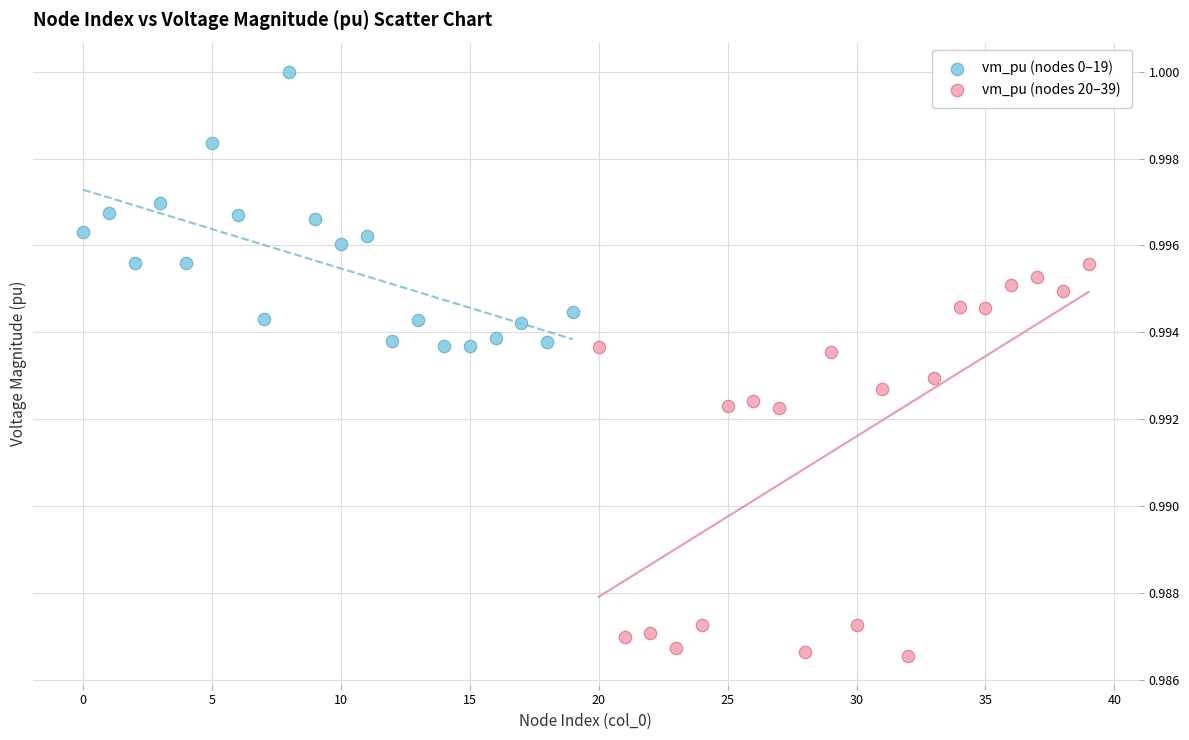

What are all the series names shown in the legend?

vm_pu (nodes 0–19), vm_pu (nodes 20–39)